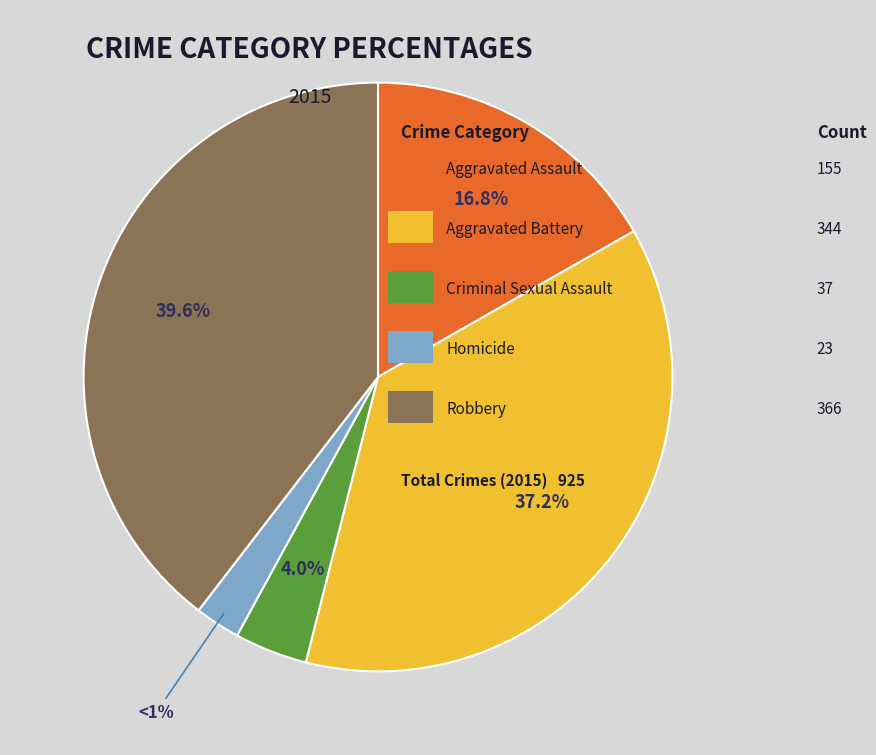

Which category has the biggest portion of the pie?

Robbery